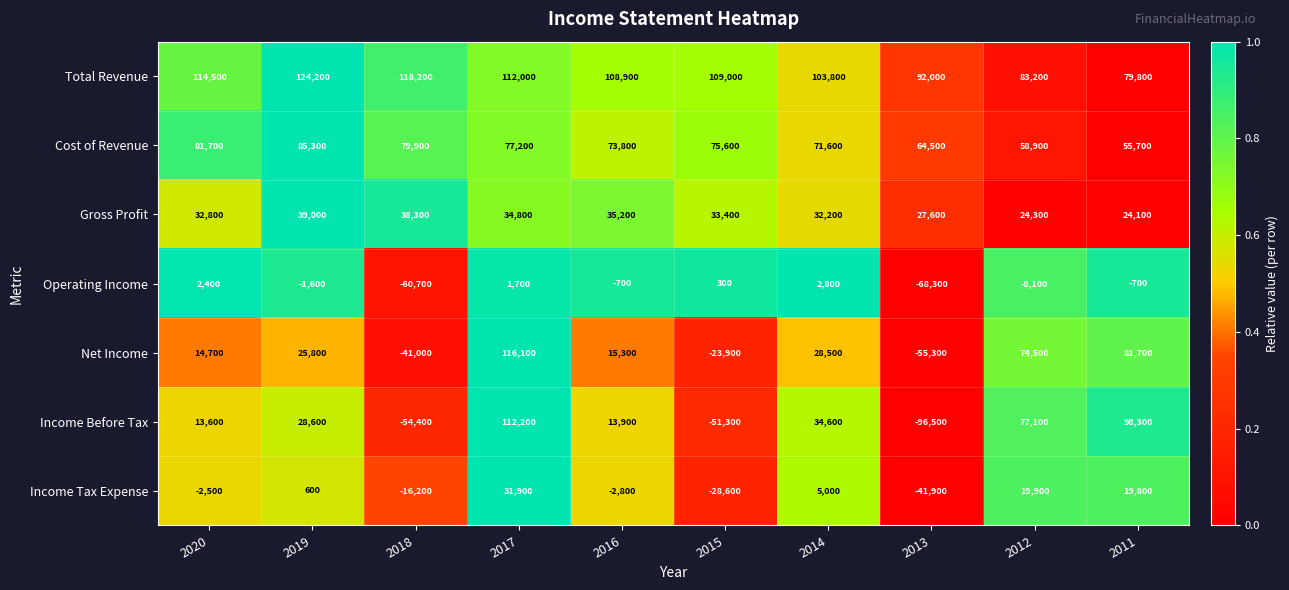

Read the Income Before Tax value at 2015.

-51300